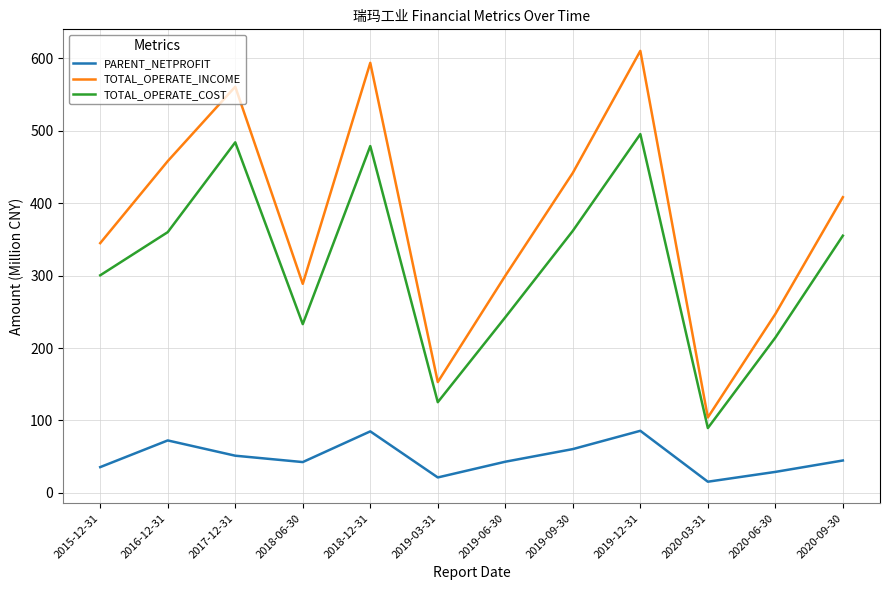

Which series changed the most between 2017-12-31 and 2019-06-30?

TOTAL_OPERATE_INCOME